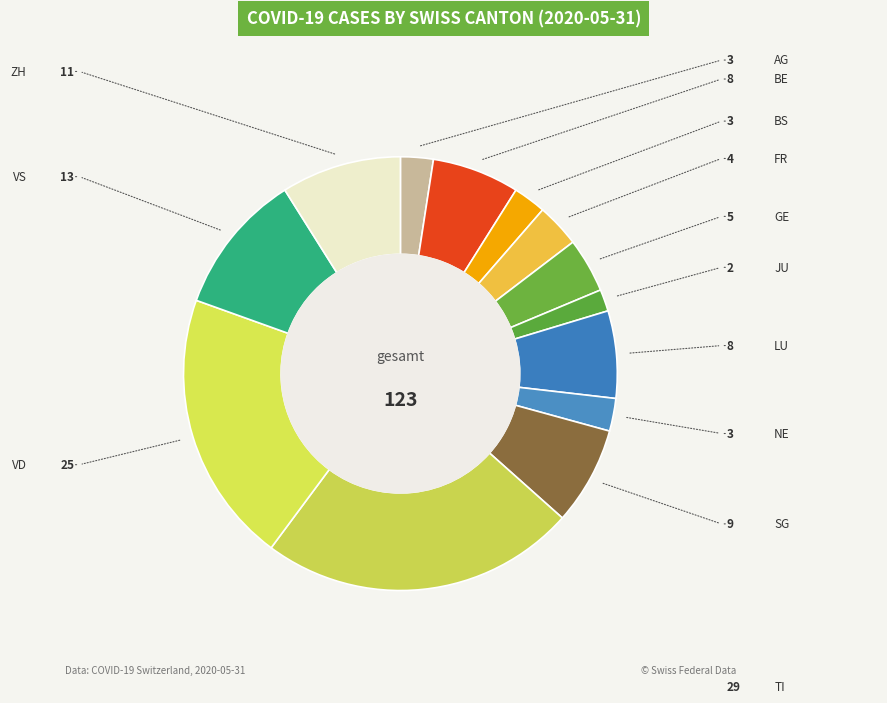

How many segments does this pie chart have?

13